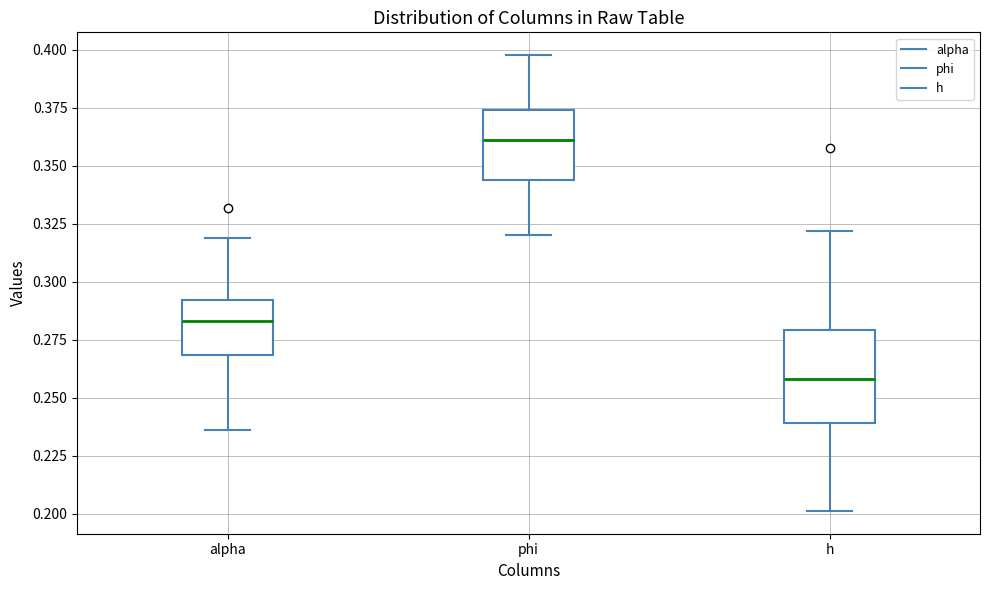

Reading left to right, transcribe this box plot: for each box, give where its median line is, the range the box spans, and where its two whiskers end, as read against the y-axis. The values are not printed on the chart, so give them approximately, as read against the axis.

alpha: median 0.285, box 0.270 to 0.290, whiskers 0.235 to 0.320
phi: median 0.360, box 0.345 to 0.375, whiskers 0.320 to 0.400
h: median 0.260, box 0.240 to 0.280, whiskers 0.200 to 0.320